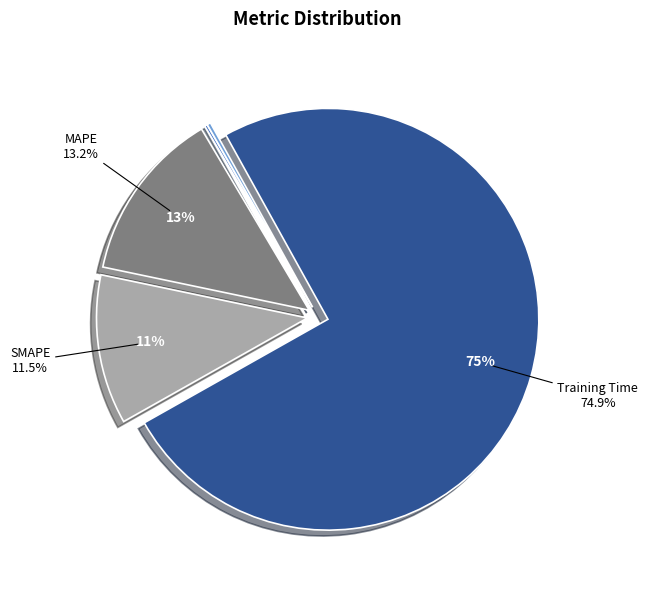

Rank the categories by value from highest to lowest.

Training Time, MAPE, SMAPE, Inference Time, MSE